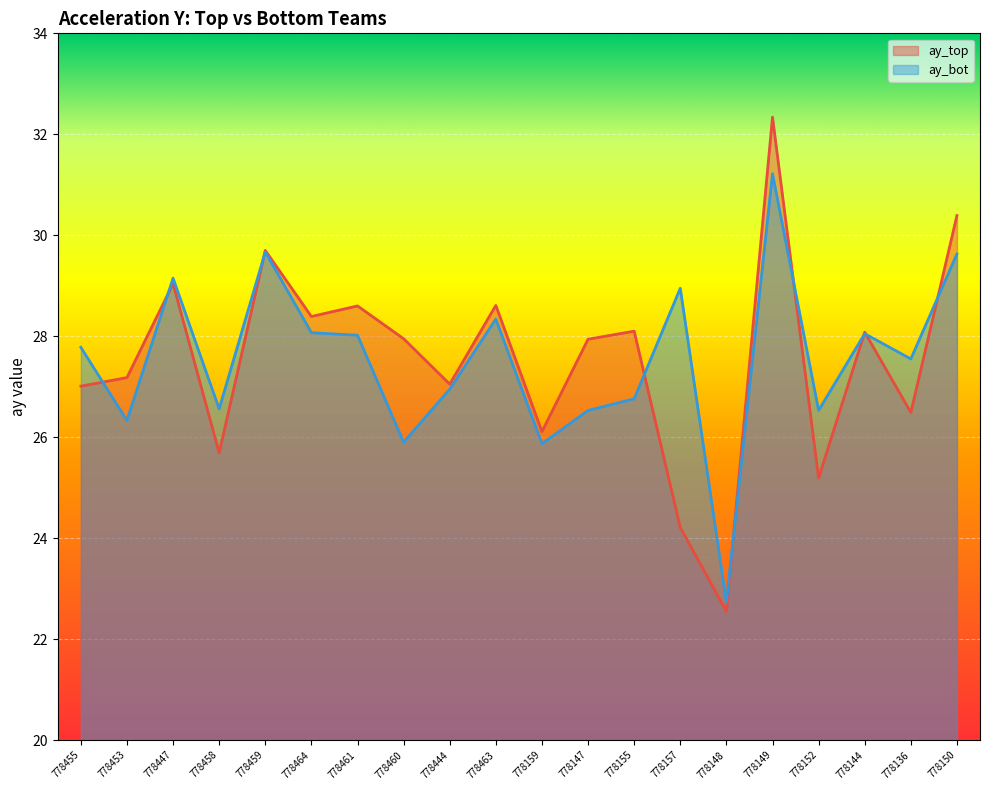

Rank the series by their maximum value, from highest to lowest.

ay_top, ay_bot